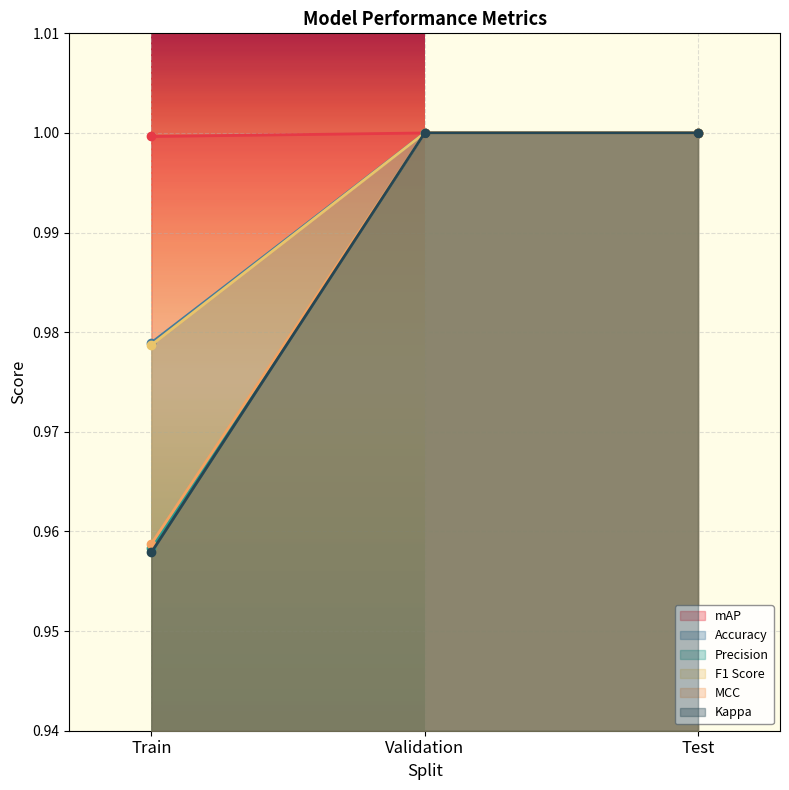

Rank the series by their maximum value, from highest to lowest.

mAP, Accuracy, Precision, F1 Score, MCC, Kappa